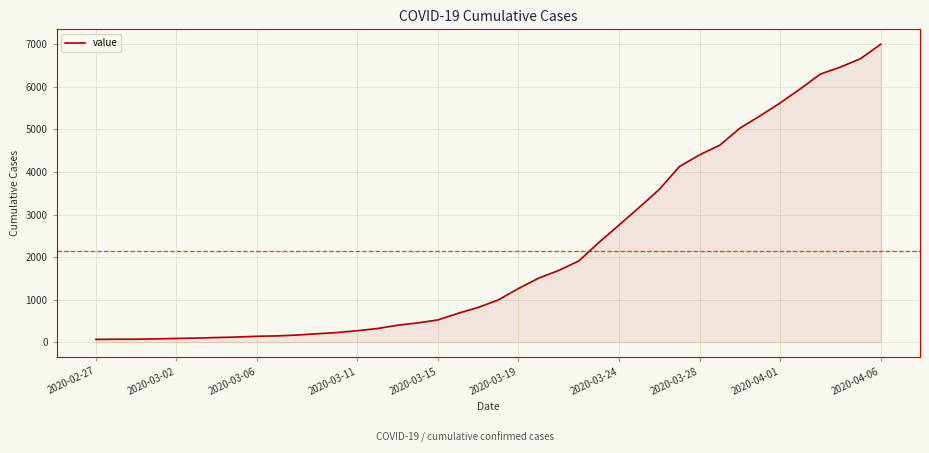

Does the chart have visible grid lines?

Yes